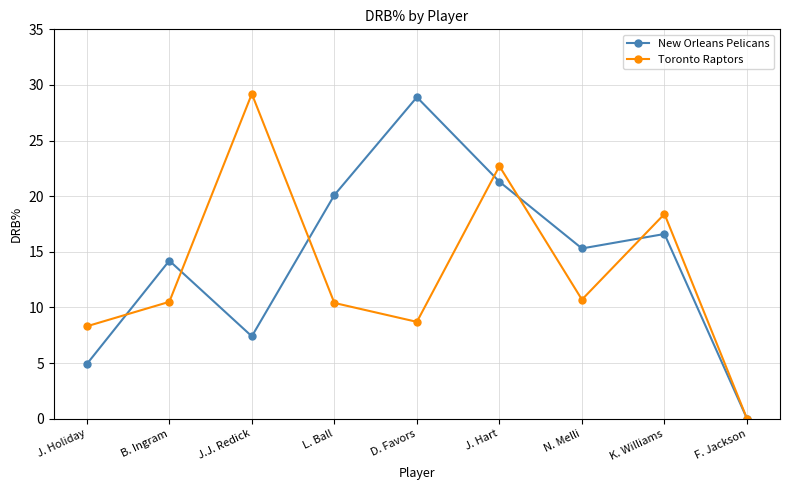

What is the average value of the New Orleans Pelicans series?

14.3